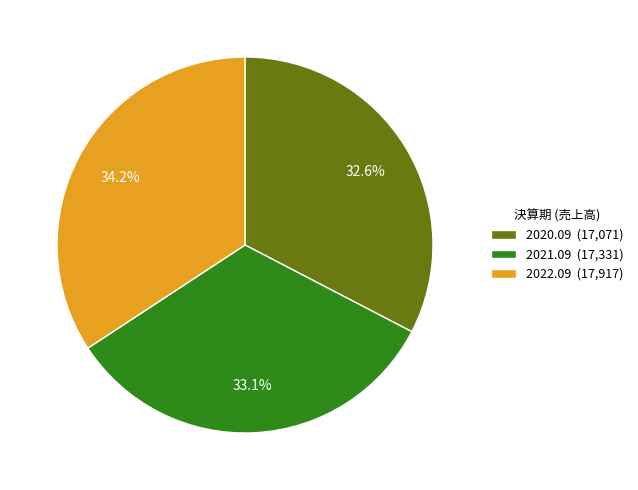

Is there any slice that represents more than half of the pie?

No